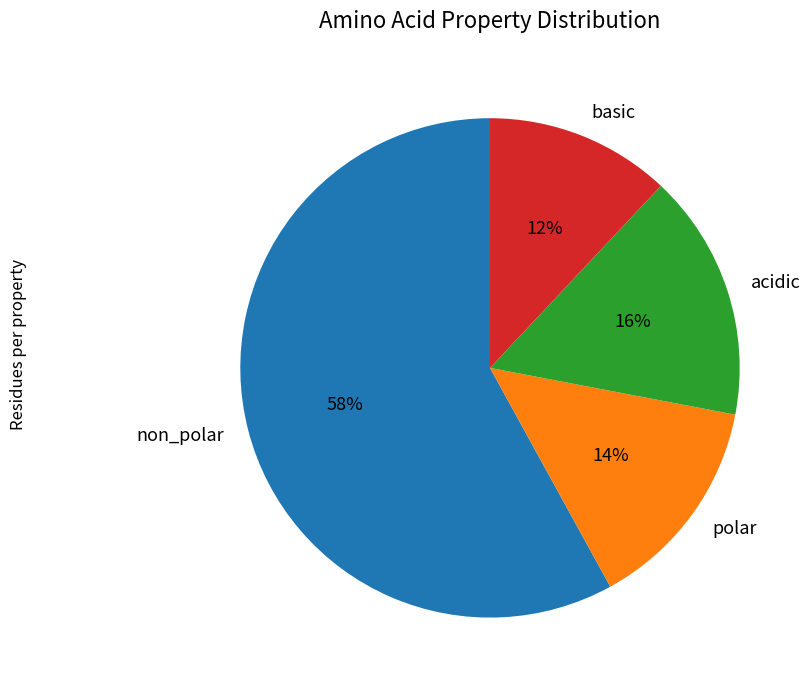

To the nearest percent, what is the average slice percentage?

25%